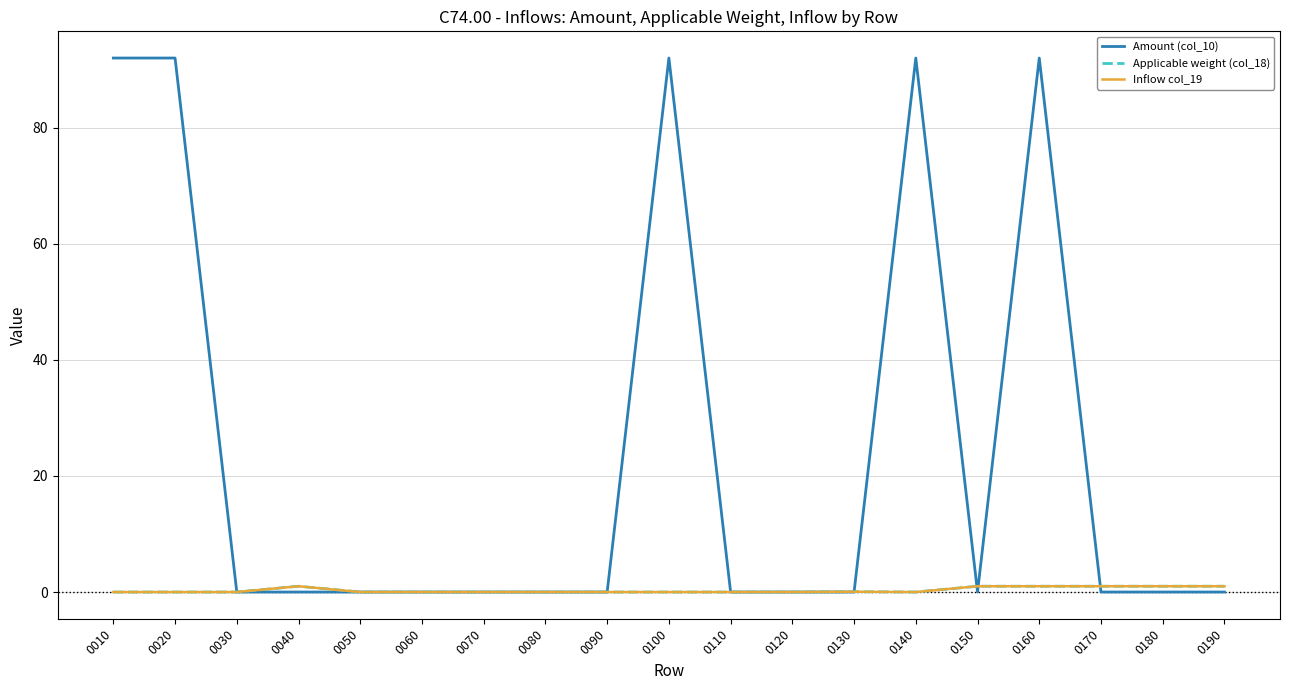

Reading left to right, what are all the values shown in this chart?

Amount (col_10): 0010=92.0	0020=92.0	0030=0.0	0040=0.0	0050=0.0	0060=0.0	0070=0.0	0080=0.0	0090=0.0	0100=92.0	0110=0.0	0120=0.0	0130=0.0	0140=92.0	0150=0.0	0160=92.0	0170=0.0	0180=0.0	0190=0.0
Applicable weight (col_18): 0010=0.0	0020=0.0	0030=0.0	0040=1.0	0050=0.0	0060=0.0	0070=0.0	0080=0.0	0090=0.0	0100=0.0	0110=0.0	0120=0.0	0130=0.1	0140=0.0	0150=1.0	0160=1.0	0170=1.0	0180=1.0	0190=1.0
Inflow col_19: 0010=0.0	0020=0.0	0030=0.0	0040=1.0	0050=0.0	0060=0.0	0070=0.0	0080=0.0	0090=0.0	0100=0.0	0110=0.0	0120=0.0	0130=0.1	0140=0.0	0150=1.0	0160=1.0	0170=1.0	0180=1.0	0190=1.0